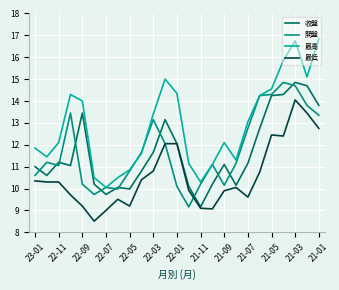

What is the maximum value for 最高?

16.9